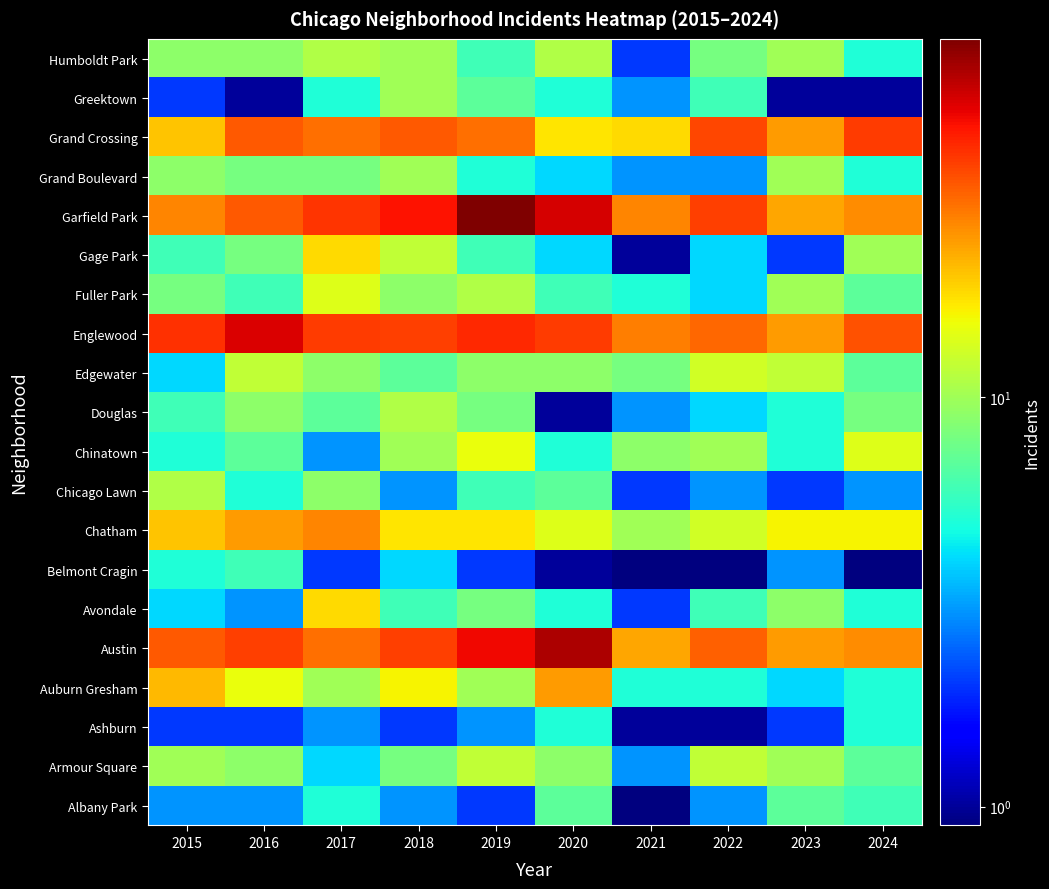

Rank the series at 2023 from lowest to highest value.

Greektown, Ashburn, Chicago Lawn, Gage Park, Belmont Cragin, Auburn Gresham, Chinatown, Douglas, Albany Park, Avondale, Armour Square, Fuller Park, Grand Boulevard, Humboldt Park, Edgewater, Chatham, Garfield Park, Austin, Englewood, Grand Crossing